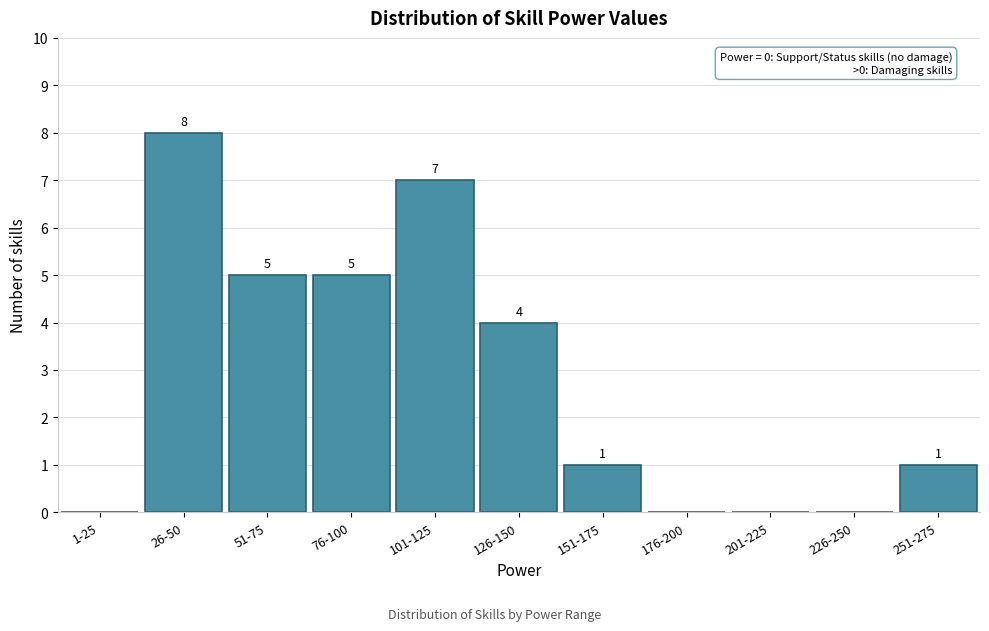

Reading left to right, what are all the values shown in this chart?

1-25=0	26-50=8	51-75=5	76-100=5	101-125=7	126-150=4	151-175=1	176-200=0	201-225=0	226-250=0	251-275=1